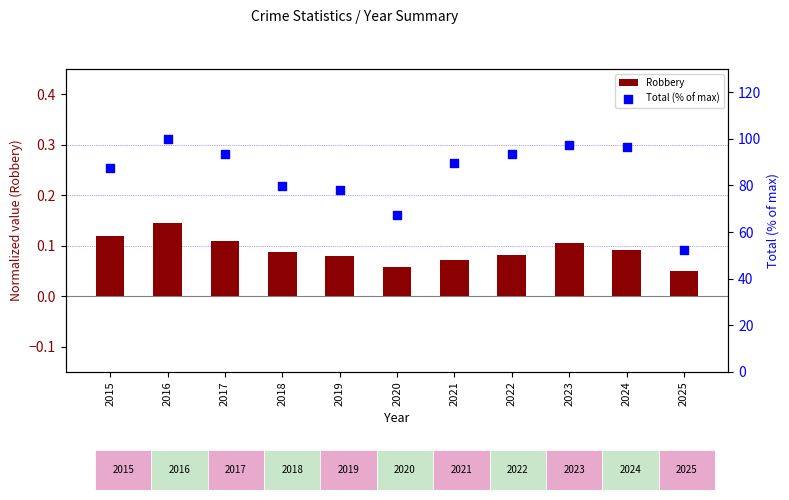

At which category is the sum across all series the highest?

2016